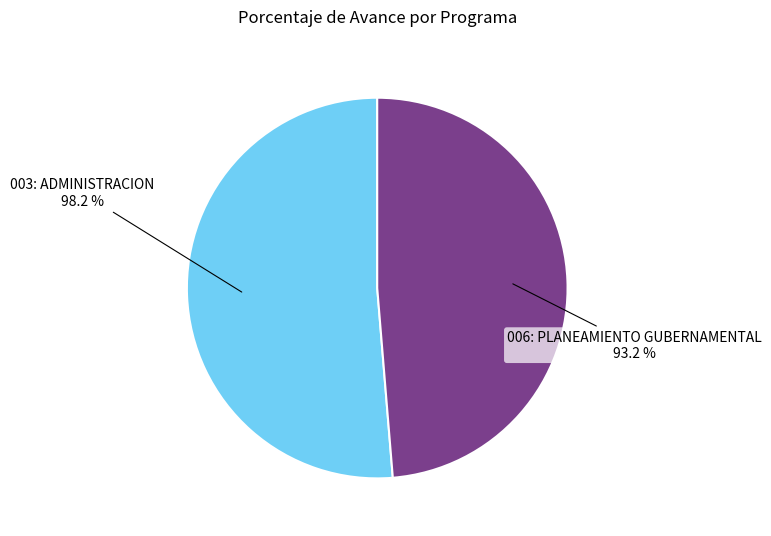

Which slice is the largest?

003: ADMINISTRACION